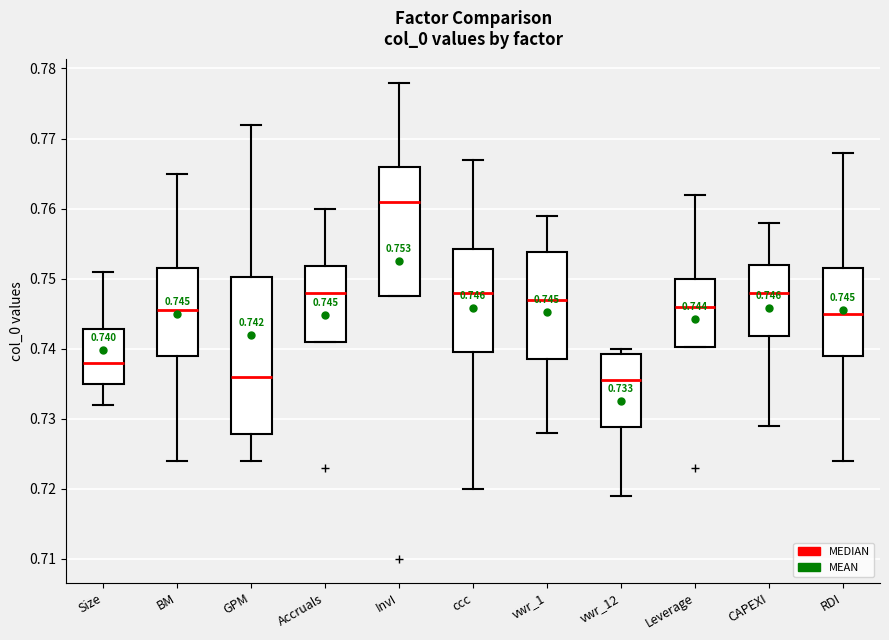

Comparing the boxes themselves (not the whiskers), which one is the tallest?

GPM